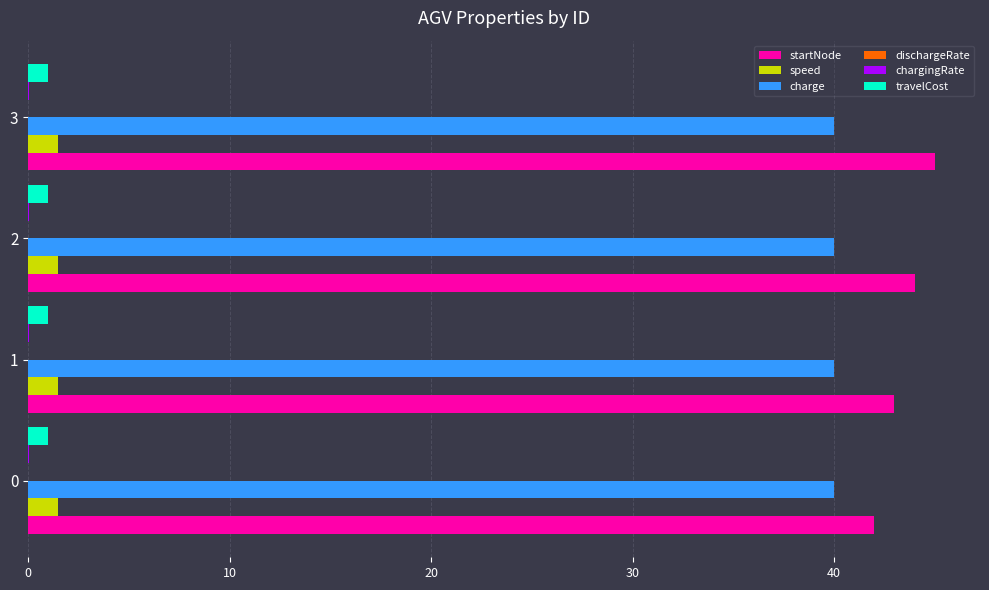

The value of speed at 2 is 1.5. True or false?

True